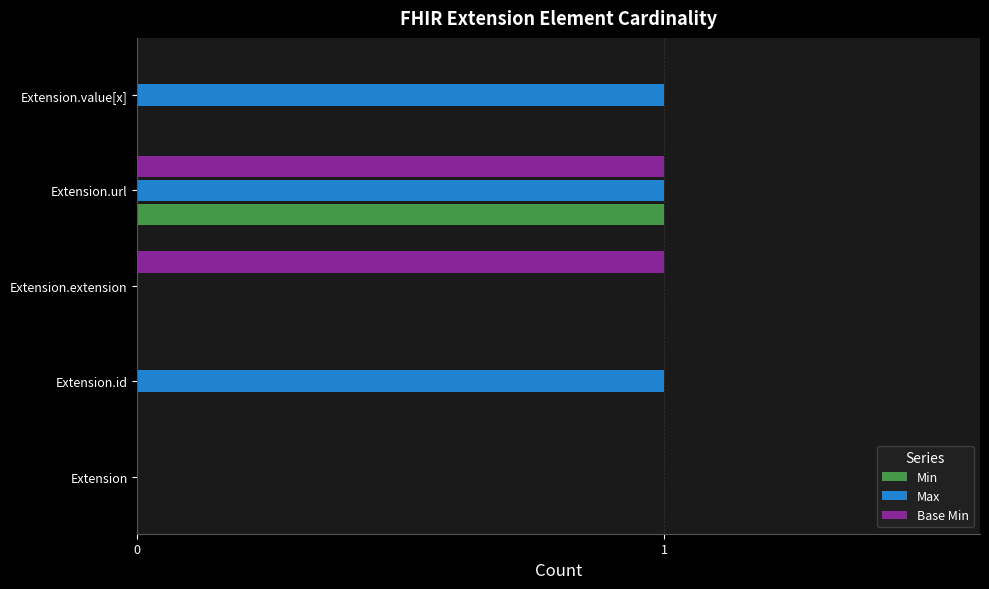

Which series changed the most between Extension and Extension.value[x]?

Max